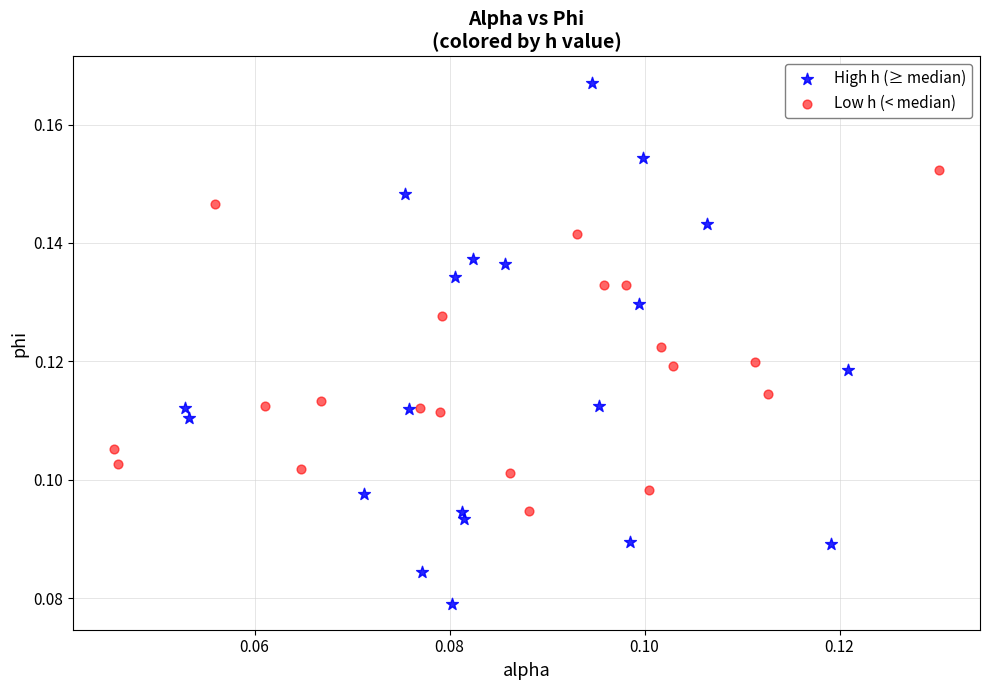

What are all the series names shown in the legend?

High h (≥ median), Low h (< median)